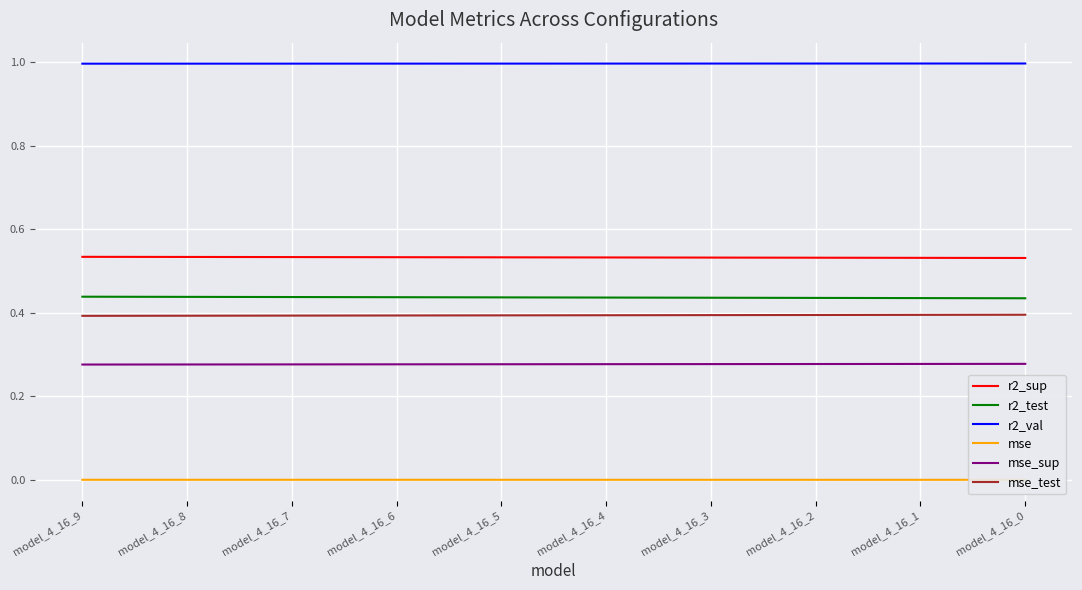

How many distinct data groups are displayed?

6